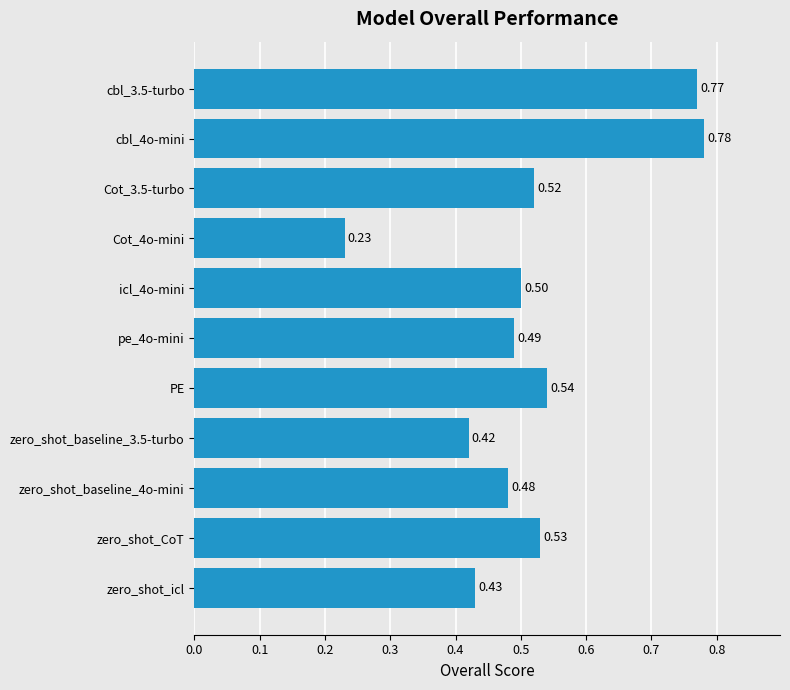

What is the difference between the second highest and minimum values?

0.5